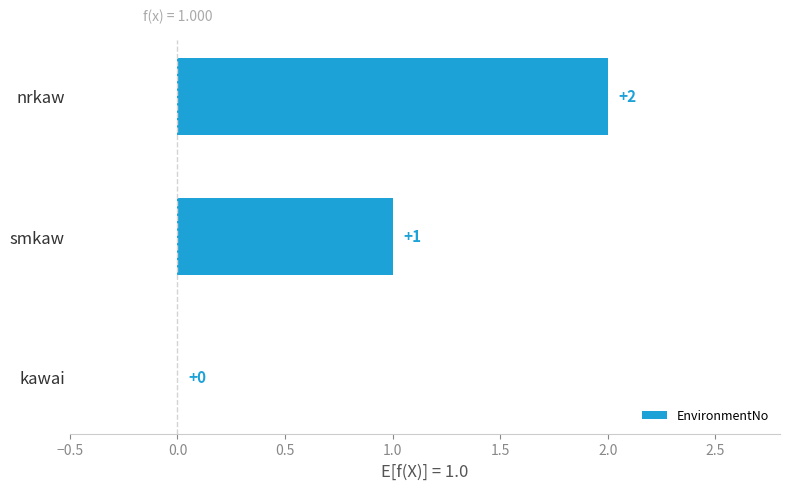

Where is the data nearest to the value 1?

smkaw